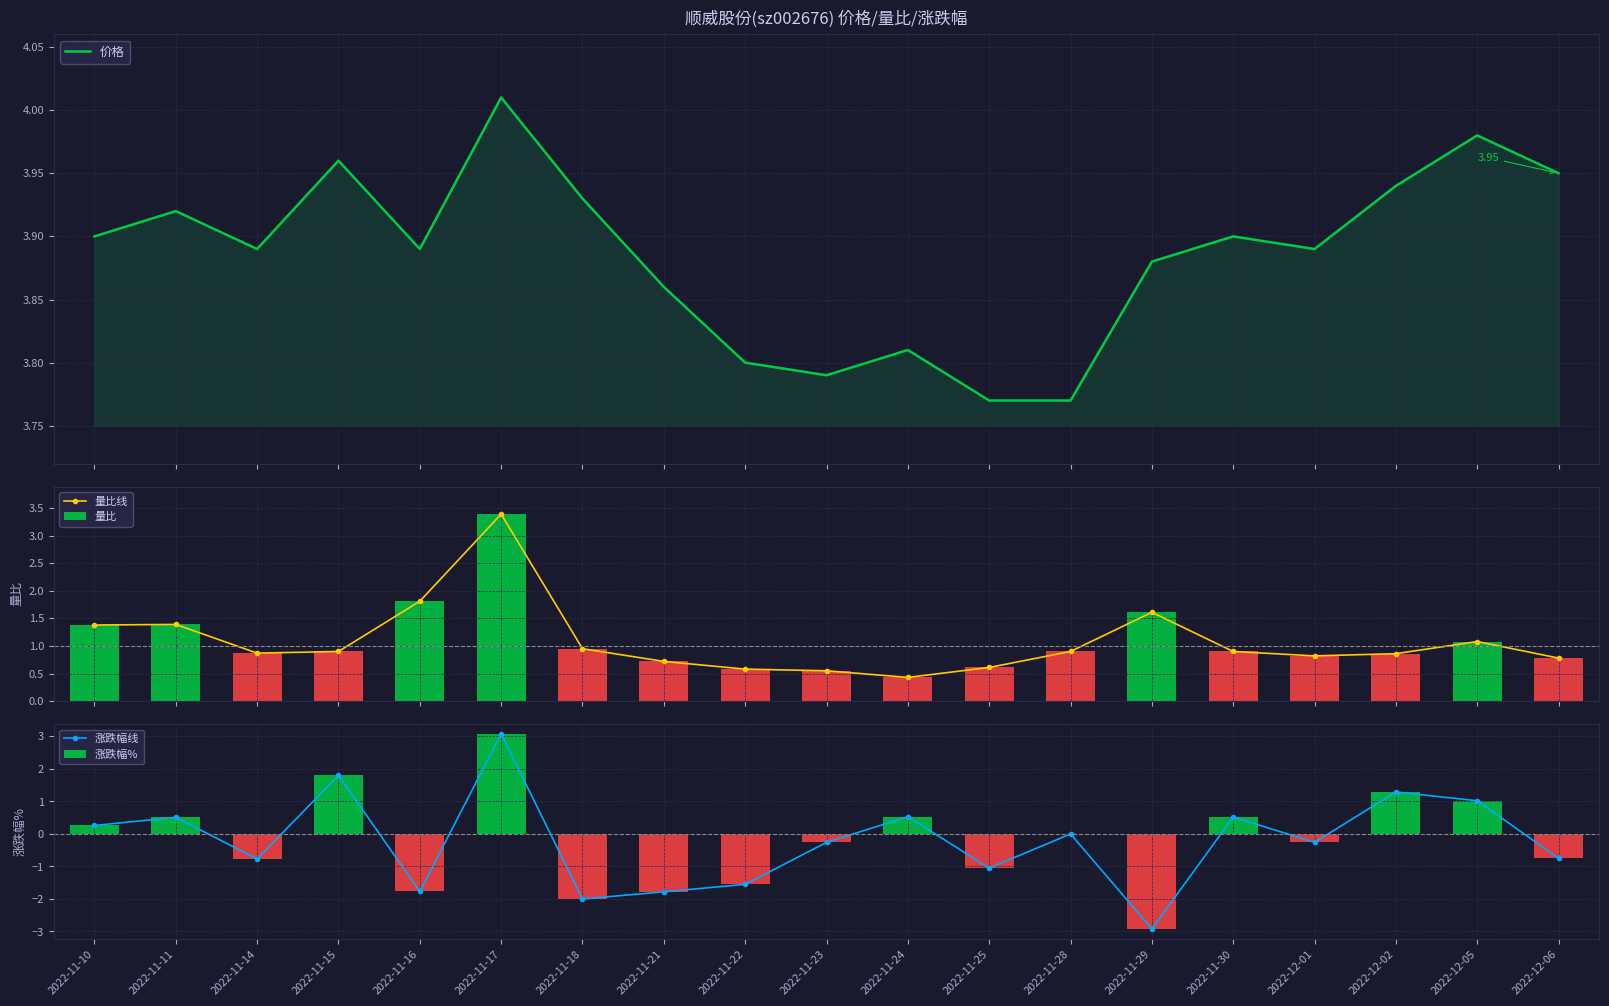

Reading left to right, transcribe all the data shown in this chart.

价格: 2022-11-10=3.9	2022-11-11=3.9	2022-11-14=3.9	2022-11-15=4.0	2022-11-16=3.9	2022-11-17=4.0	2022-11-18=3.9	2022-11-21=3.9	2022-11-22=3.8	2022-11-23=3.8	2022-11-24=3.8	2022-11-25=3.8	2022-11-28=3.8	2022-11-29=3.9	2022-11-30=3.9	2022-12-01=3.9	2022-12-02=3.9	2022-12-05=4.0	2022-12-06=4.0
量比线: 2022-11-10=1.4	2022-11-11=1.4	2022-11-14=0.9	2022-11-15=0.9	2022-11-16=1.8	2022-11-17=3.4	2022-11-18=0.9	2022-11-21=0.7	2022-11-22=0.6	2022-11-23=0.6	2022-11-24=0.4	2022-11-25=0.6	2022-11-28=0.9	2022-11-29=1.6	2022-11-30=0.9	2022-12-01=0.8	2022-12-02=0.9	2022-12-05=1.1	2022-12-06=0.8
量比: 2022-11-10=1.4	2022-11-11=1.4	2022-11-14=0.9	2022-11-15=0.9	2022-11-16=1.8	2022-11-17=3.4	2022-11-18=0.9	2022-11-21=0.7	2022-11-22=0.6	2022-11-23=0.6	2022-11-24=0.4	2022-11-25=0.6	2022-11-28=0.9	2022-11-29=1.6	2022-11-30=0.9	2022-12-01=0.8	2022-12-02=0.9	2022-12-05=1.1	2022-12-06=0.8
涨跌幅线: 2022-11-10=0.3	2022-11-11=0.5	2022-11-14=-0.8	2022-11-15=1.8	2022-11-16=-1.8	2022-11-17=3.1	2022-11-18=-2.0	2022-11-21=-1.8	2022-11-22=-1.6	2022-11-23=-0.3	2022-11-24=0.5	2022-11-25=-1.1	2022-11-28=0.0	2022-11-29=-2.9	2022-11-30=0.5	2022-12-01=-0.3	2022-12-02=1.3	2022-12-05=1.0	2022-12-06=-0.8
涨跌幅%: 2022-11-10=0.3	2022-11-11=0.5	2022-11-14=-0.8	2022-11-15=1.8	2022-11-16=-1.8	2022-11-17=3.1	2022-11-18=-2.0	2022-11-21=-1.8	2022-11-22=-1.6	2022-11-23=-0.3	2022-11-24=0.5	2022-11-25=-1.1	2022-11-28=0.0	2022-11-29=-2.9	2022-11-30=0.5	2022-12-01=-0.3	2022-12-02=1.3	2022-12-05=1.0	2022-12-06=-0.8